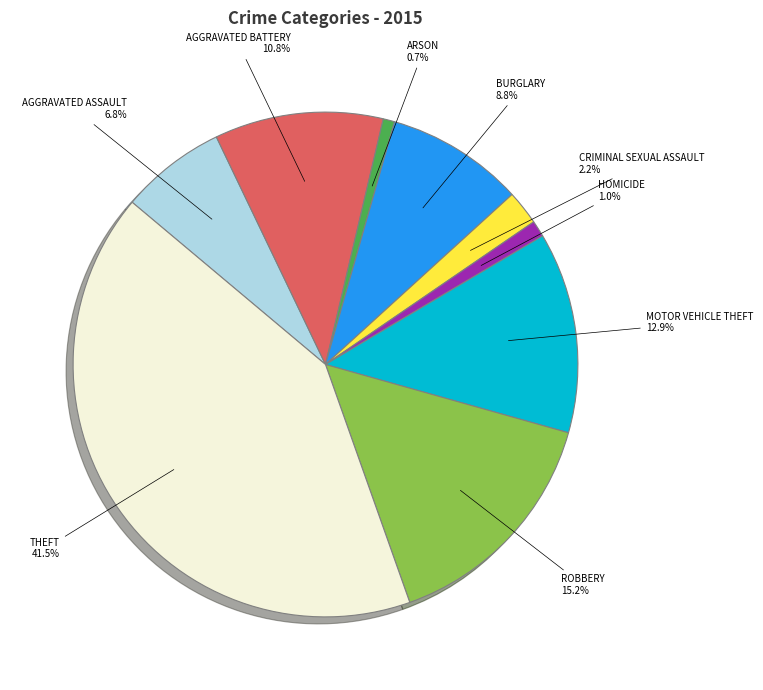

Is there any slice that represents more than half of the pie?

No